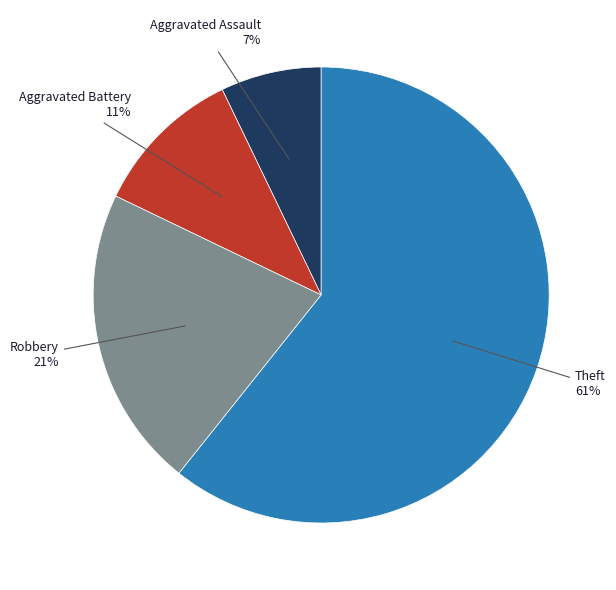

How many segments does this pie chart have?

4